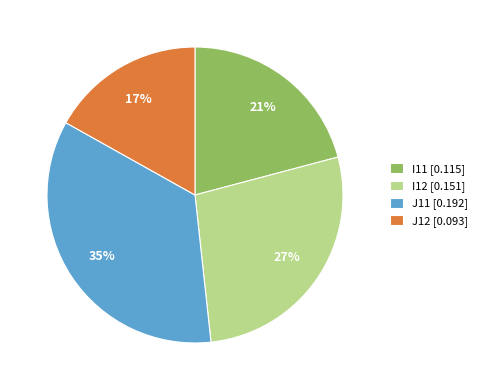

Count the number of slices in the pie.

4